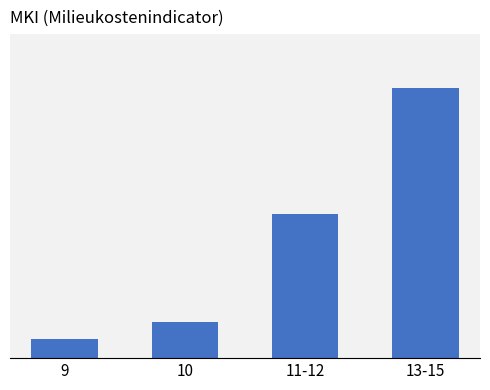

What is the label of the 3rd bar from the left?

11-12